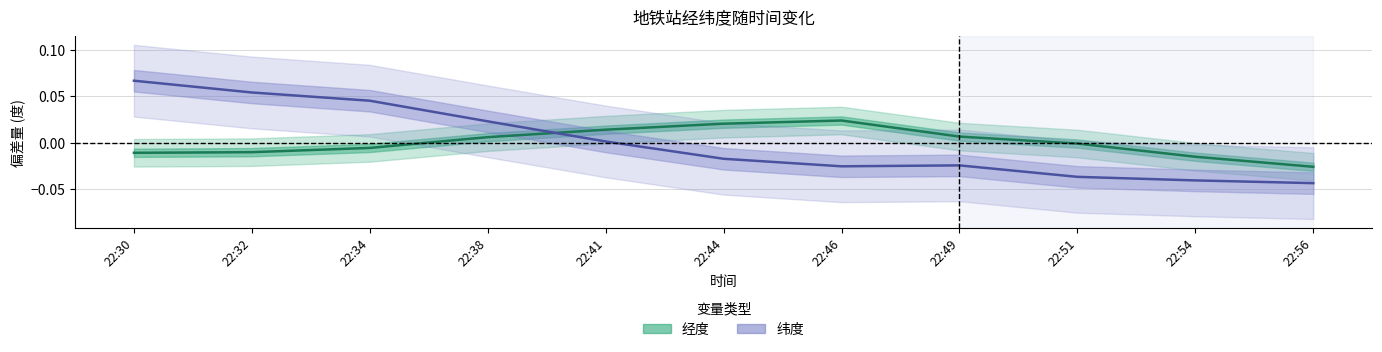

Between 22:38 and 22:41, which series saw the biggest shift?

纬度